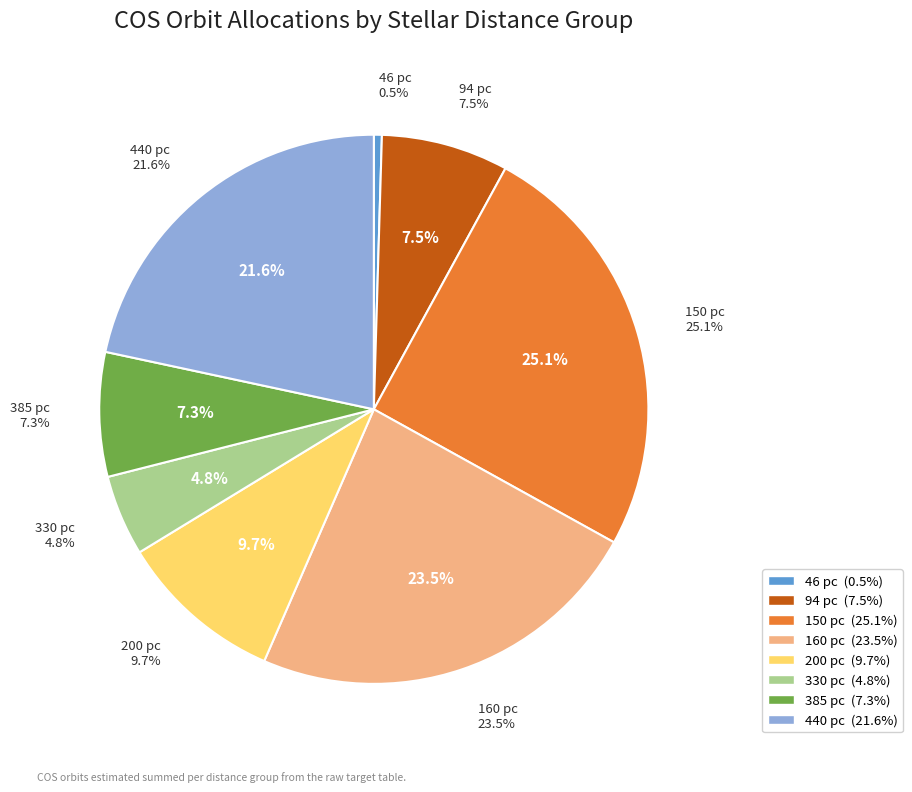

Does any single category account for the majority?

No